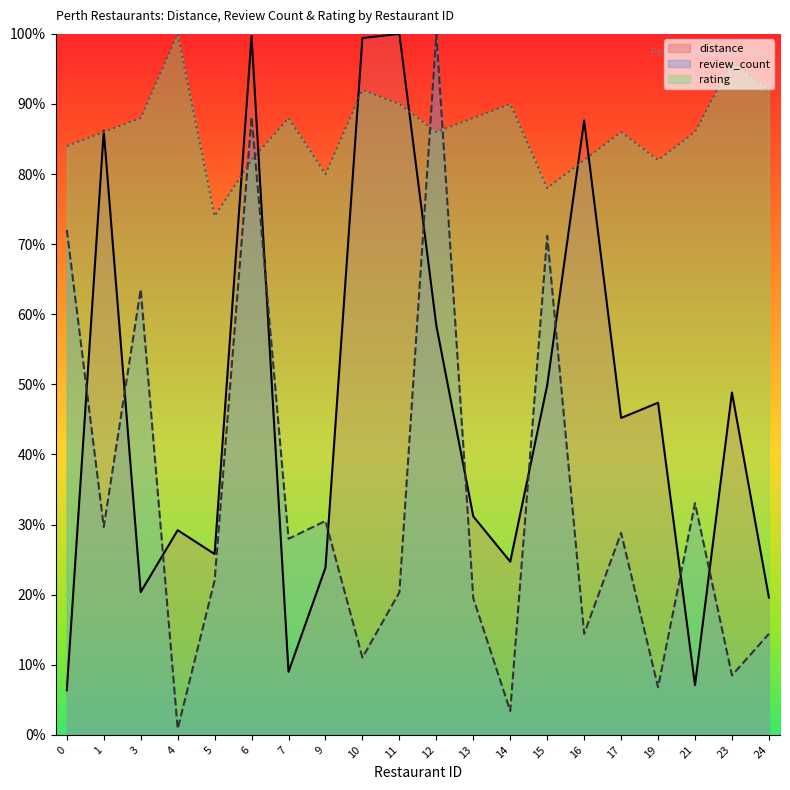

What are all the series names shown in the legend?

distance, review_count, rating